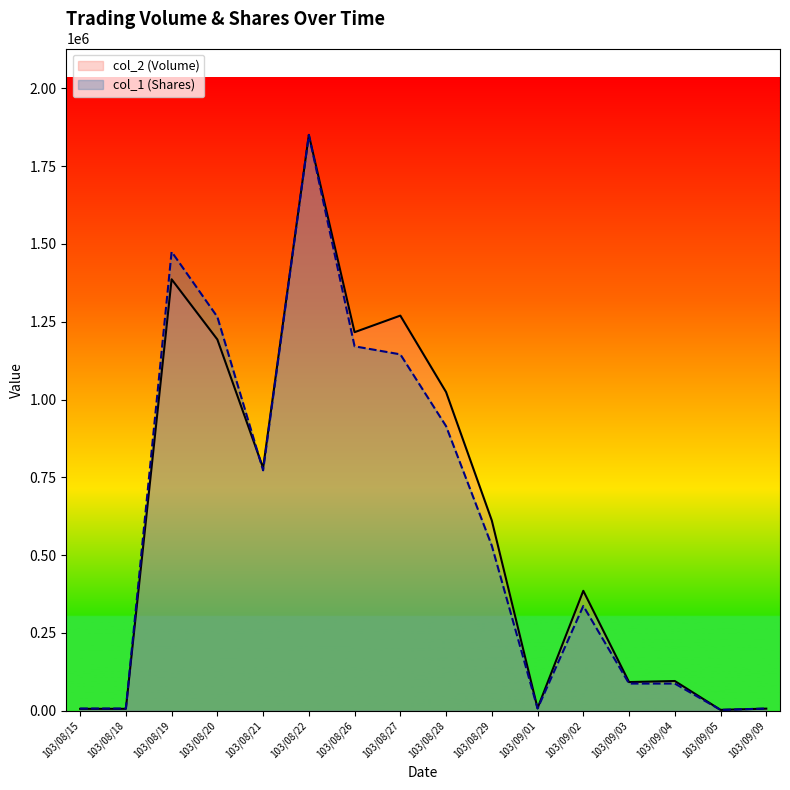

Reading right to left, extract all data points from this chart.

col_2 (Volume): 103/09/09=6840.0	103/09/05=2900.0	103/09/04=95600.0	103/09/03=92200.0	103/09/02=385410.0	103/09/01=8260.0	103/08/29=611170.0	103/08/28=1023940.0	103/08/27=1269540.0	103/08/26=1216300.0	103/08/22=1850190.0	103/08/21=779970.0	103/08/20=1192940.0	103/08/19=1386250.0	103/08/18=6300.0	103/08/15=6200.0
col_1 (Shares): 103/09/09=7165.7	103/09/05=2866.3	103/09/04=87421.8	103/09/03=87421.8	103/09/02=336789.0	103/09/01=7165.7	103/08/29=530263.6	103/08/28=914346.4	103/08/27=1145082.7	103/08/26=1170879.3	103/08/22=1850190.0	103/08/21=772465.1	103/08/20=1265466.9	103/08/19=1474706.0	103/08/18=7165.7	103/08/15=7165.7